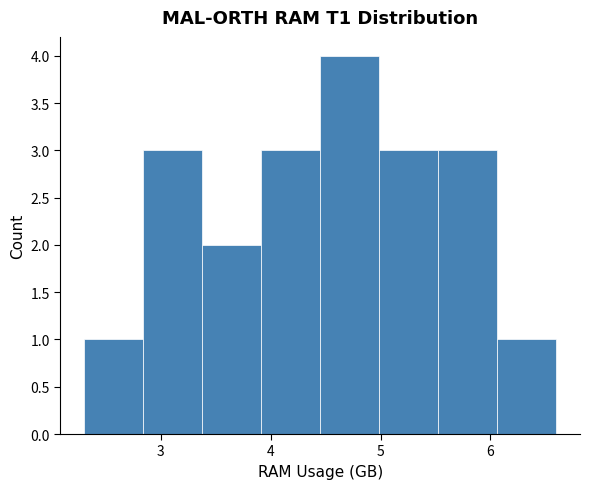

Reading left to right, list every bar in this chart as the range it spans on the x-axis followed by its height. Neither the bar edges nor the heights are printed on the chart, so give them approximately, as read against the axes.

2.3 to 2.8: 1
2.8 to 3.4: 3
3.4 to 3.9: 2
3.9 to 4.5: 3
4.5 to 5.0: 4
5.0 to 5.5: 3
5.5 to 6.1: 3
6.1 to 6.6: 1